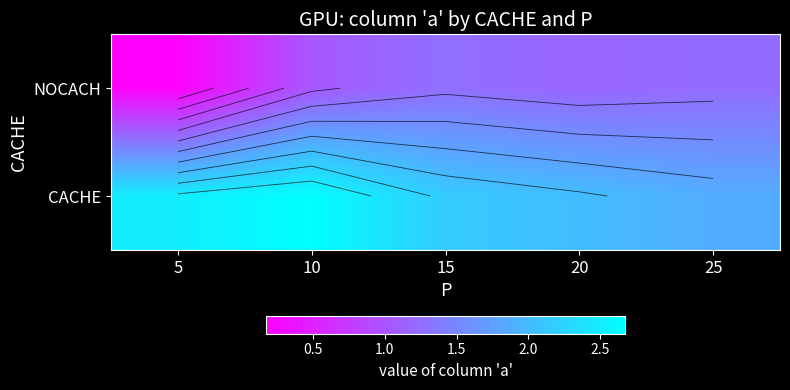

What is the approximate value of NOCACH at 5?

0.2